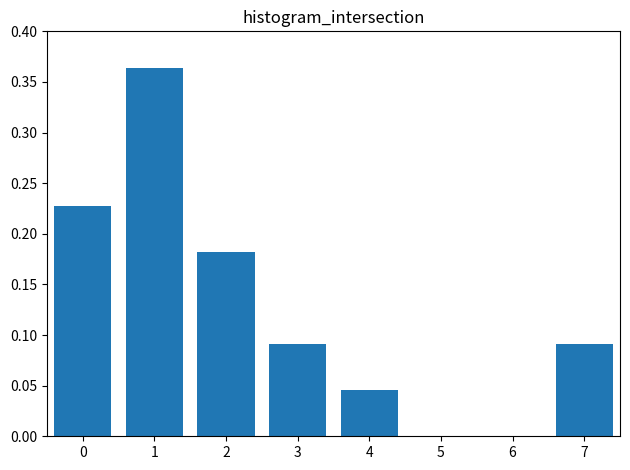

The chart shows a value of 0.0 at 4. True or false?

True